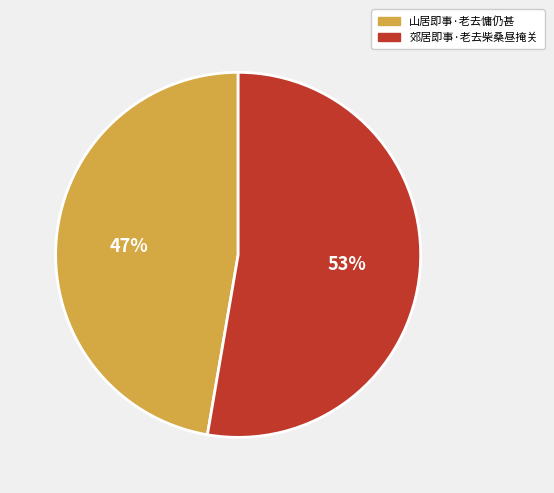

Is it true that 郊居即事·老去柴桑昼掩关 is 53% of the pie?

True